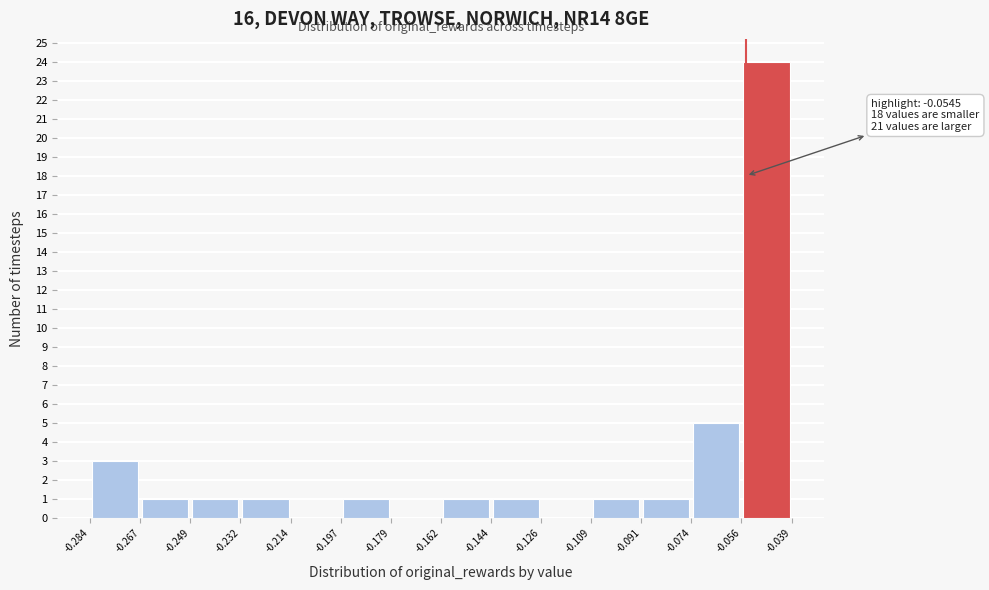

Over which range of the x-axis is the bar tallest?

-0.056 to -0.039